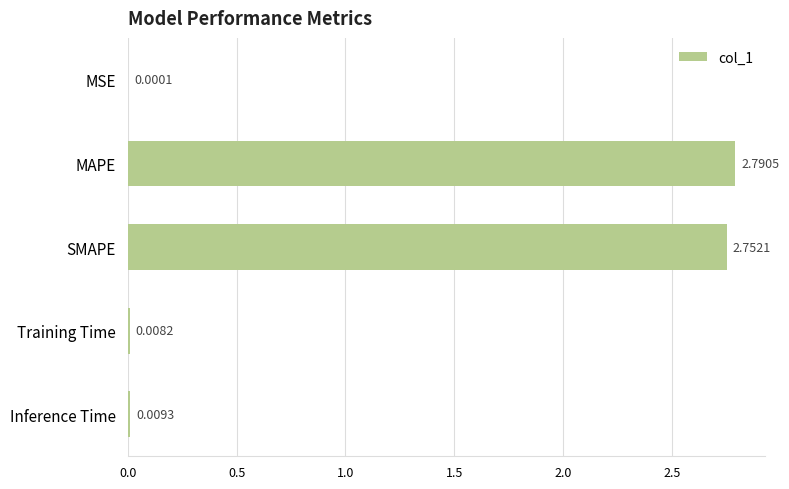

What is the sum of all values?

5.6